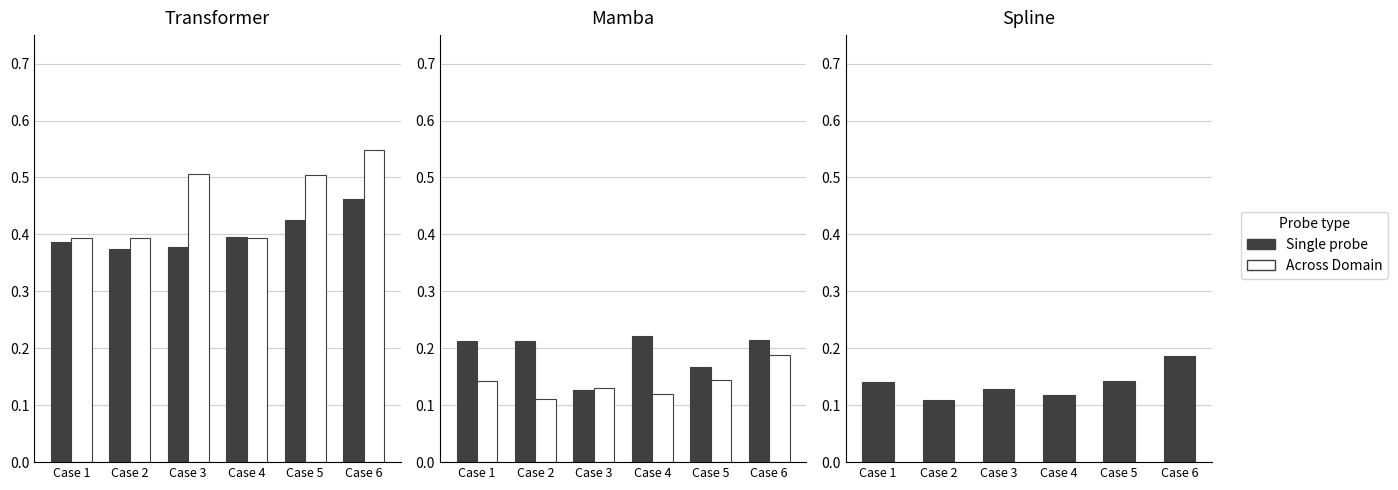

What value does the Across Domain series have at Case 6?

0.2